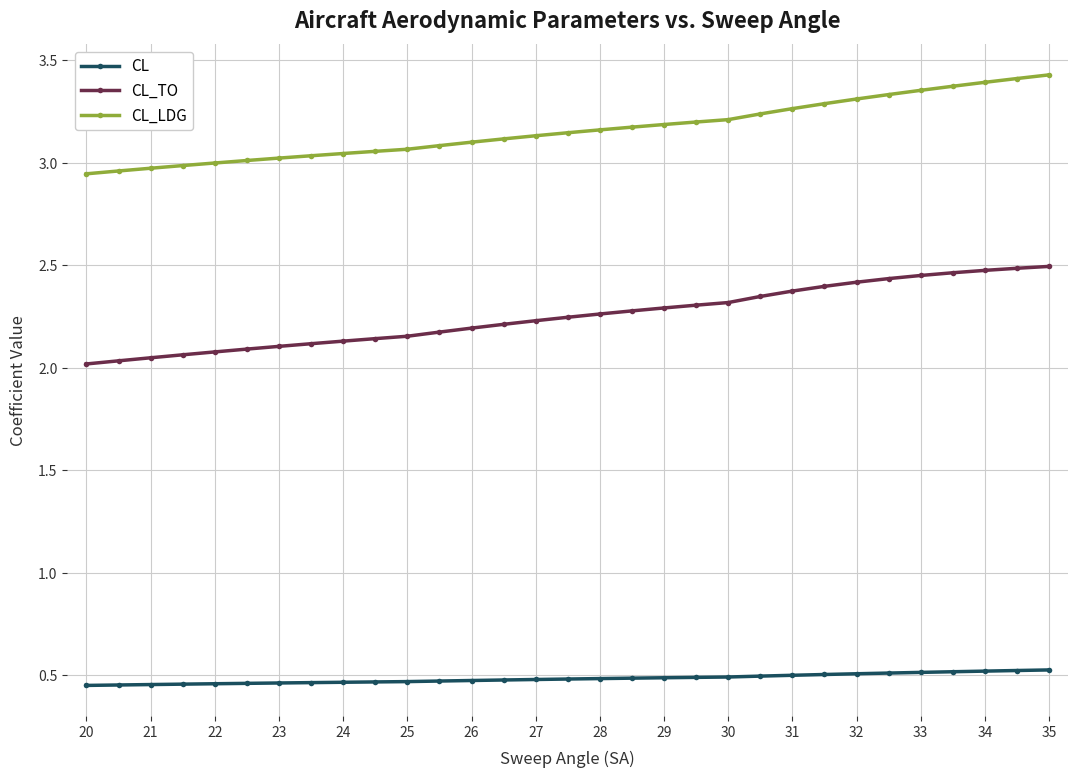

List the series in order of their peak value, lowest first.

CL, CL_TO, CL_LDG